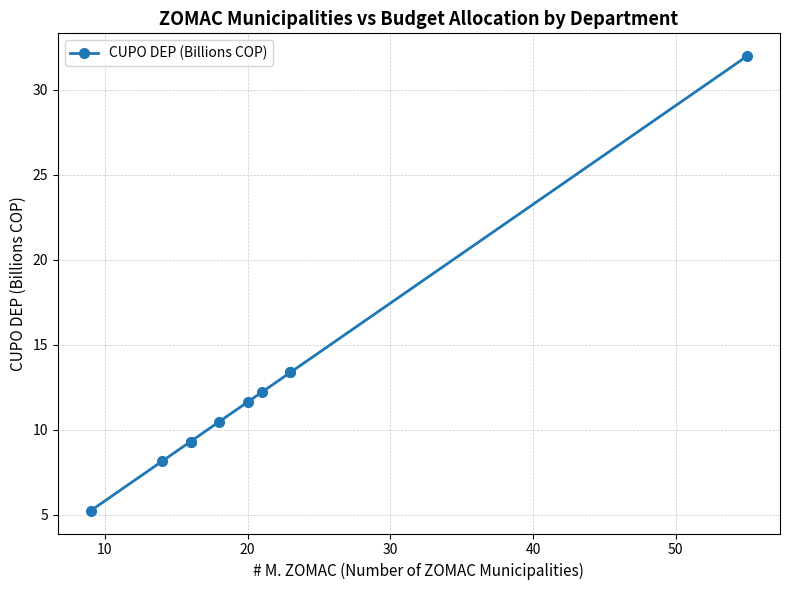

What is the average value?

12.5